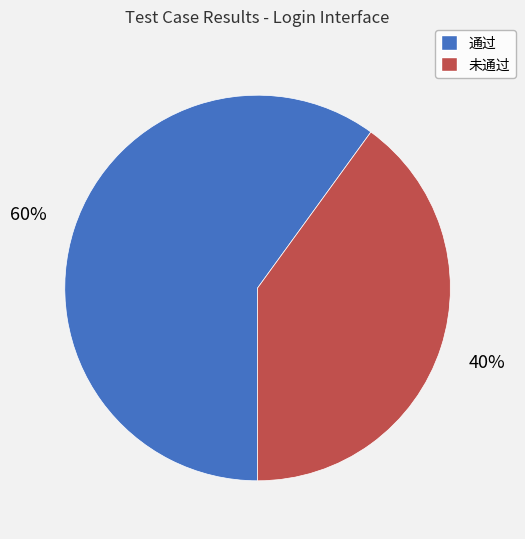

What is the largest slice in the pie chart?

通过